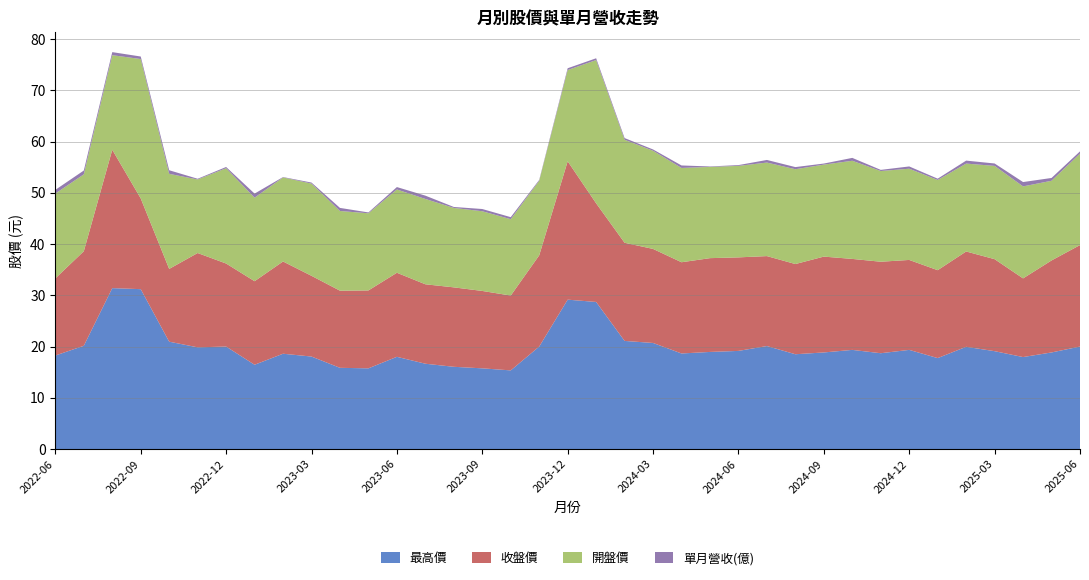

Reading left to right, what are all the values shown in this chart?

單月營收(億): 0.7	0.7	0.6	0.5	0.7	0.1	0.2	0.8	0.1	0.2	0.6	0.2	0.5	0.6	0.2	0.4	0.4	0.2	0.4	0.3	0.3	0.3	0.5	0.1	0.2	0.5	0.4	0.2	0.6	0.2	0.4	0.3	0.6	0.5	0.8	0.5	0.4
開盤價: 16.6	15.0	18.4	27.2	18.6	14.3	18.6	16.3	16.4	18.0	15.6	15.1	16.2	16.6	15.5	15.6	14.9	14.6	17.8	27.9	20.1	19.1	18.4	17.8	17.9	18.2	18.5	17.9	19.1	17.7	17.8	17.6	17.1	18.2	17.9	15.6	17.9
收盤價: 15.1	18.4	27.0	17.7	14.2	18.4	16.2	16.3	18.0	15.8	15.1	15.2	16.4	15.5	15.5	15.1	14.6	17.8	27.0	19.2	19.1	18.4	17.8	18.3	18.2	17.6	17.6	18.7	17.8	17.9	17.6	17.1	18.6	17.9	15.3	17.9	19.8
最高價: 18.2	20.1	31.4	31.2	20.9	19.9	20.0	16.4	18.6	18.1	15.8	15.8	18.0	16.6	16.1	15.8	15.3	20.0	29.1	28.7	21.1	20.7	18.6	18.9	19.1	20.1	18.5	18.9	19.4	18.7	19.4	17.8	19.9	19.1	17.9	18.9	20.0